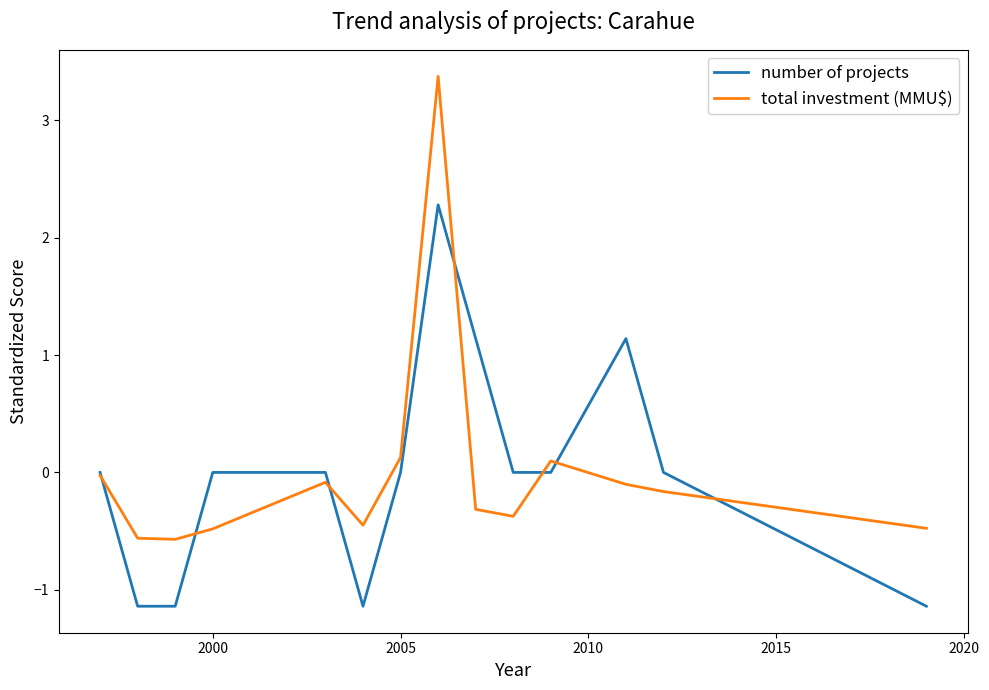

Which series has the widest spread of values?

total investment (MMU$)